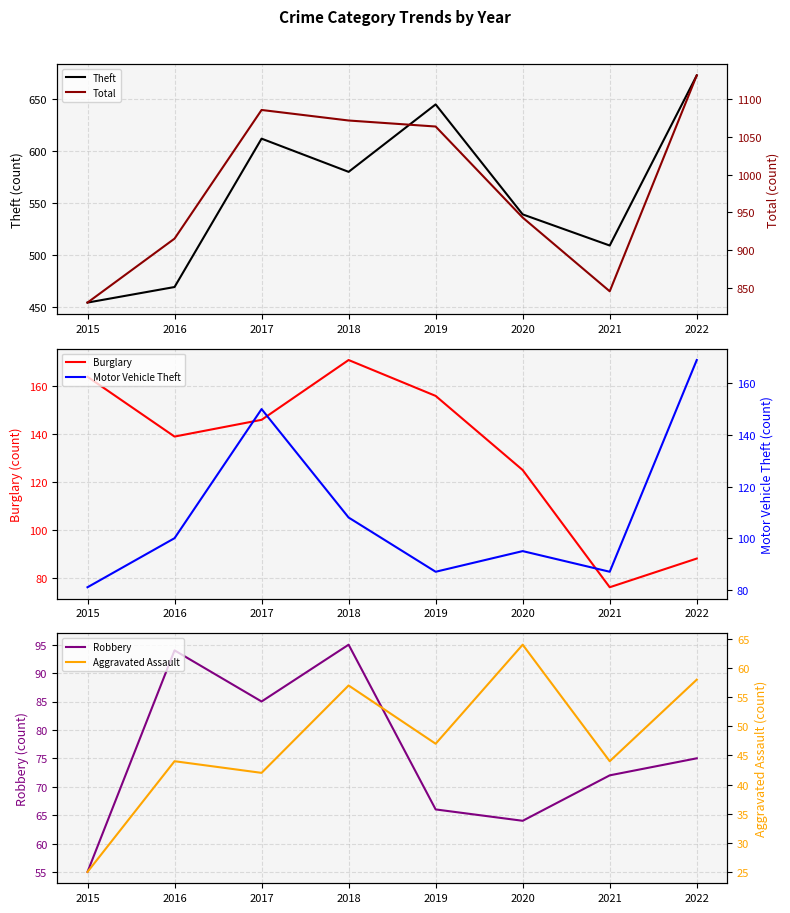

At how many categories does at least one series exceed 690?

8